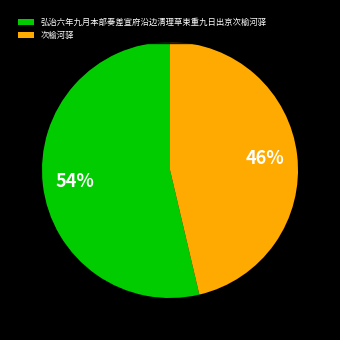

What is the largest slice in the pie chart?

弘治六年九月本部奏差宣府沿边清理草束重九日出京次榆河驿